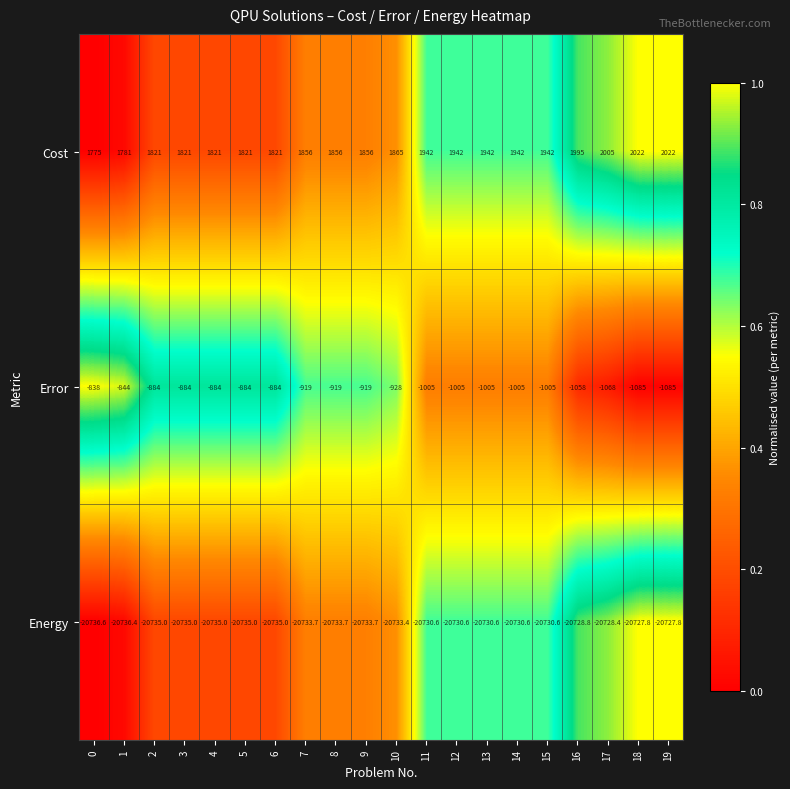

What is the total value across all series at 15?

-19793.6